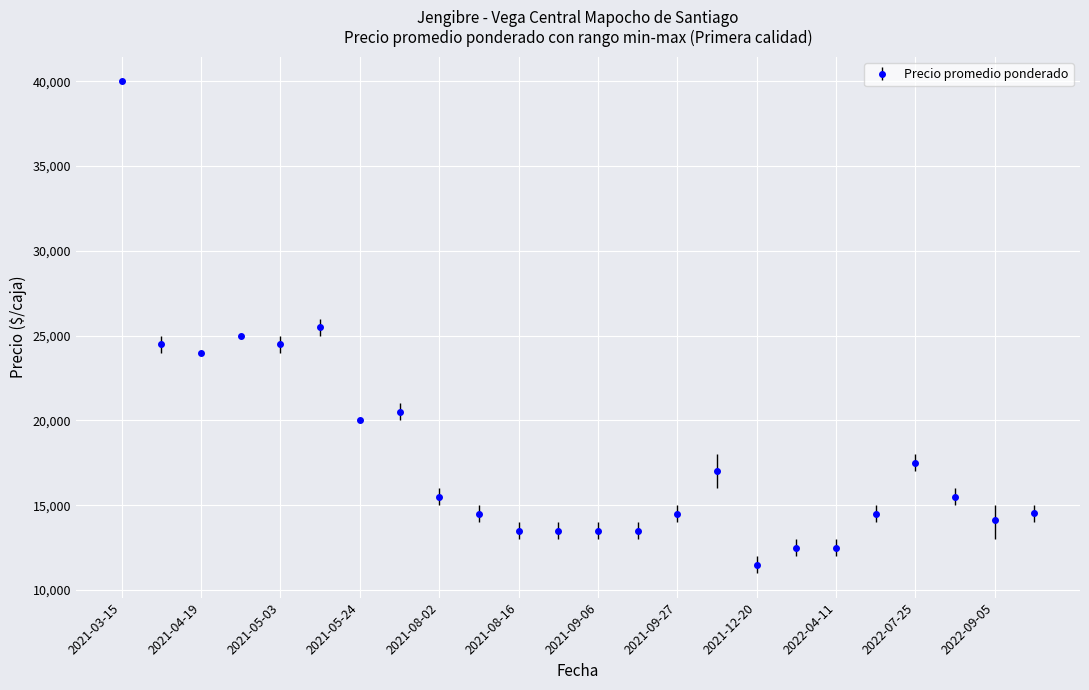

What is the average value?

18007